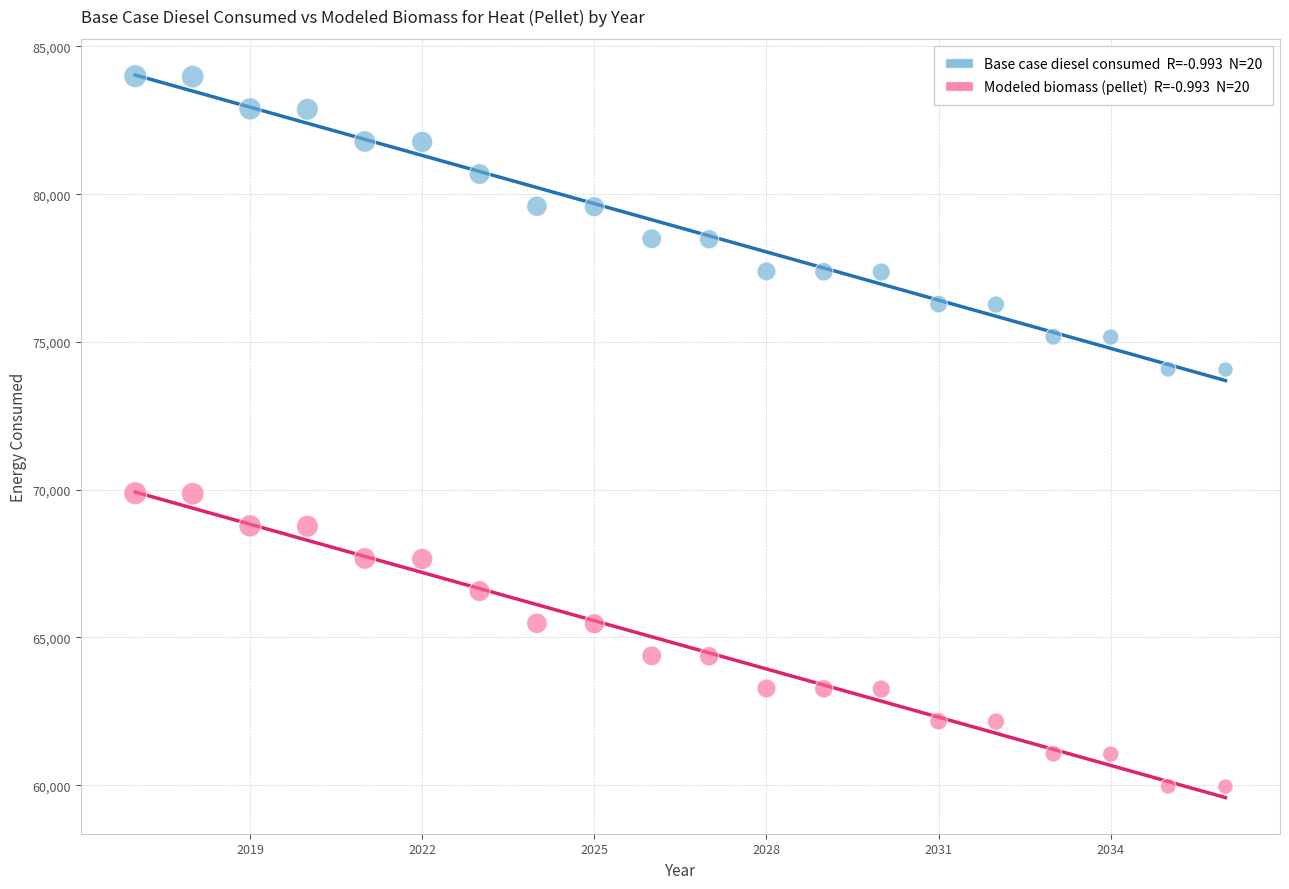

Across all data points, what is the range of X values (max minus min)?

19.0